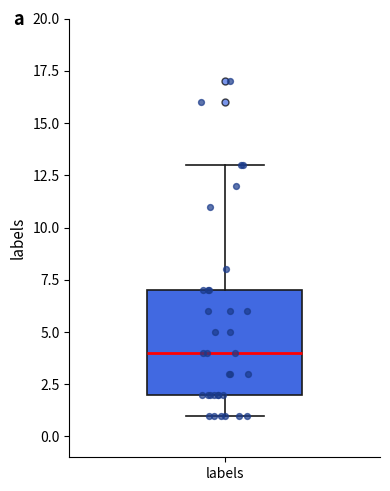

Transcribe this box plot: give where the median line is, the range the box spans, and where the two whiskers end, as read against the y-axis. The values are not printed on the chart, so give them approximately, as read against the axis.

median 4, box 2 to 7, whiskers 1 to 13